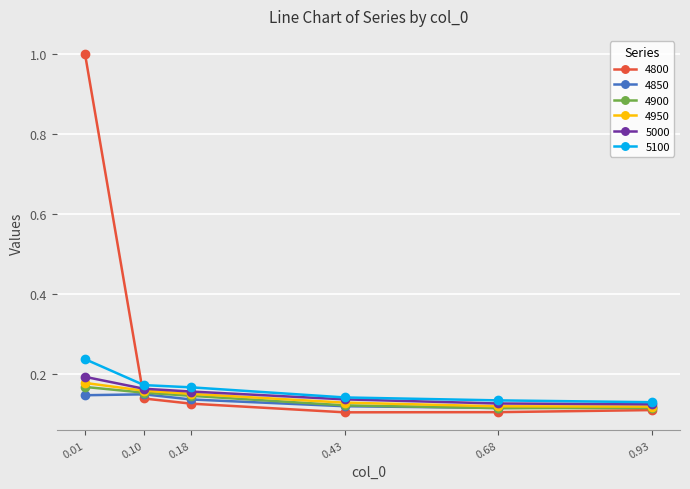

How many interior local peaks does the 4850 series have?

1